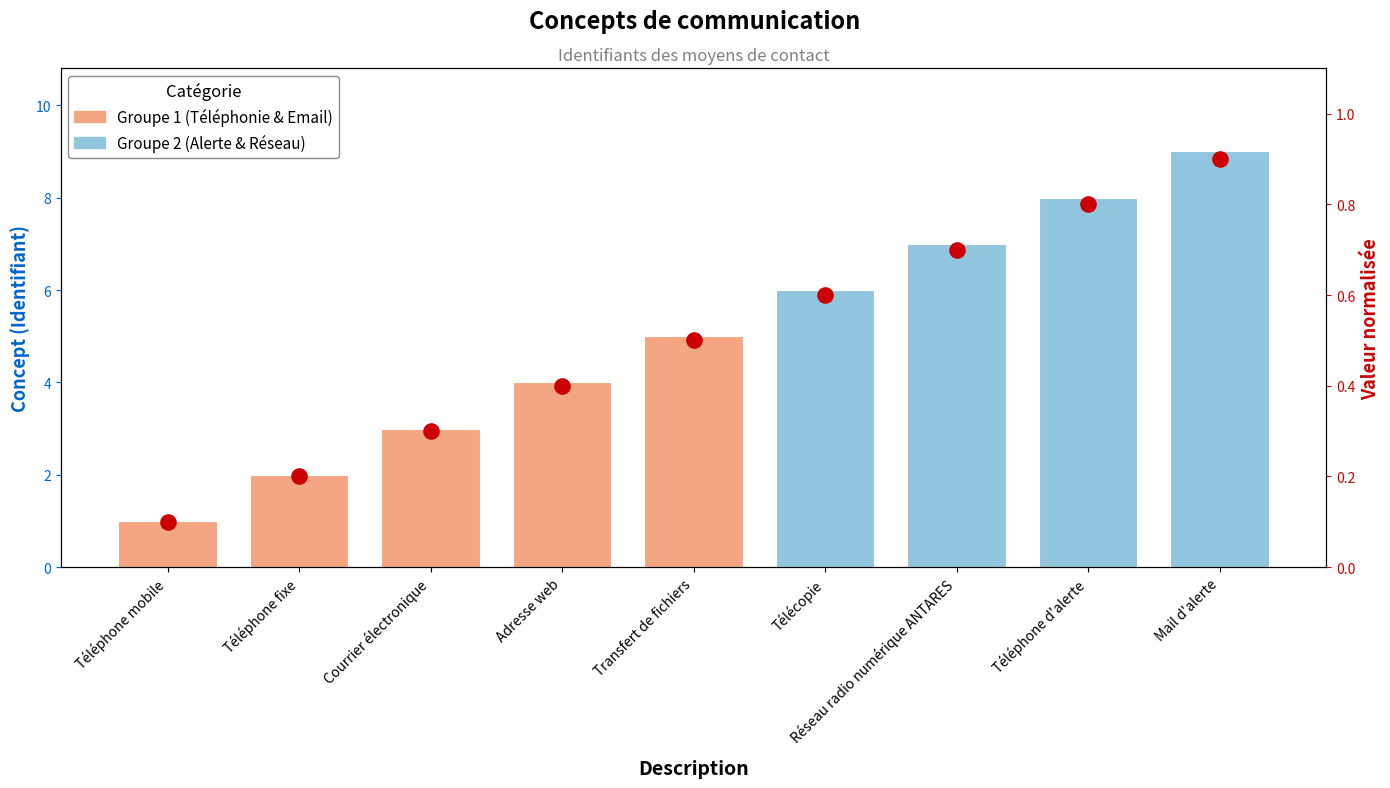

At which category is the sum across all series the highest?

Mail d'alerte